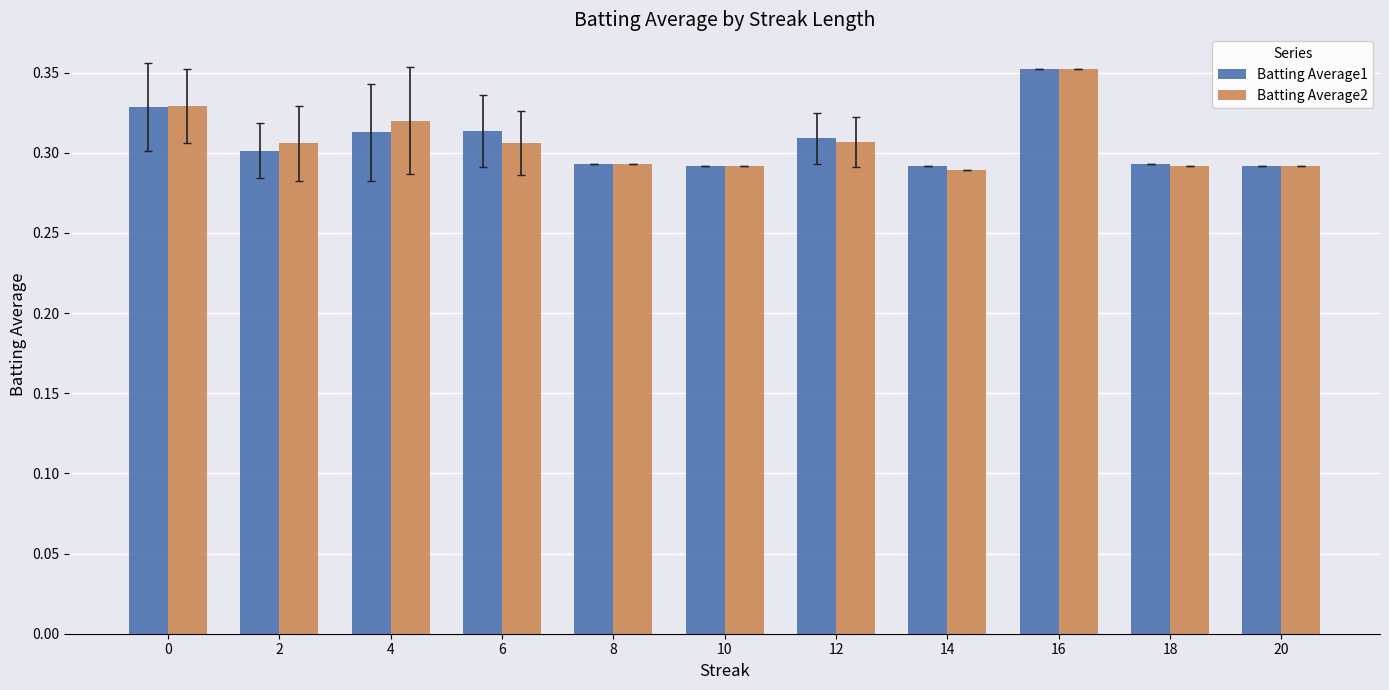

At how many categories does at least one series exceed 0?

11